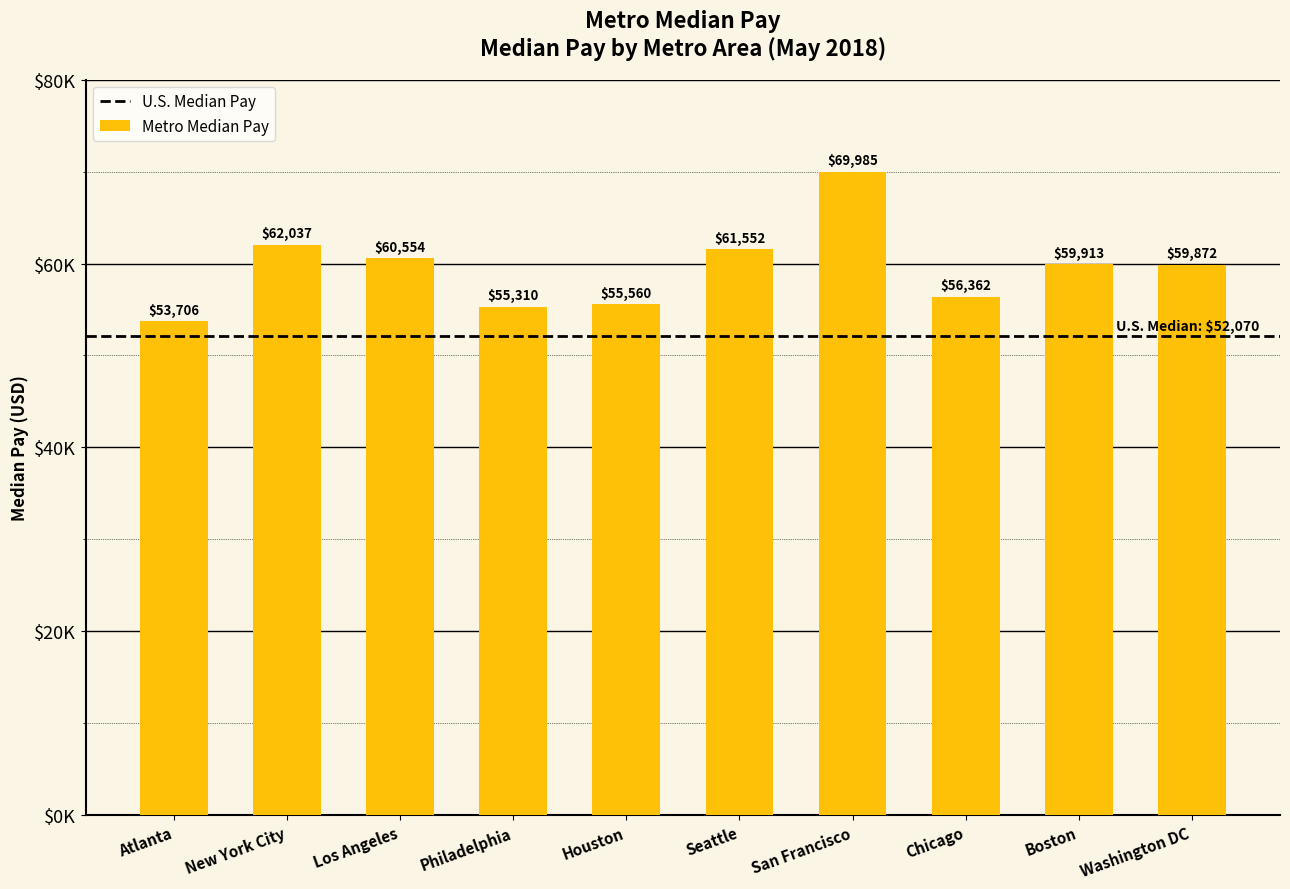

What is the sum of the values at Atlanta and Seattle?

115258